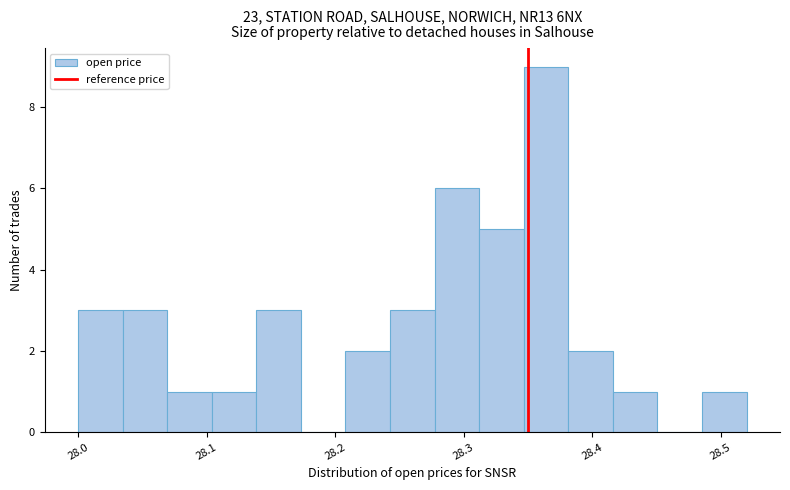

Around what value on the x-axis is the tallest bar? Give the approximate position of its centre, as read against the axis.

28.36